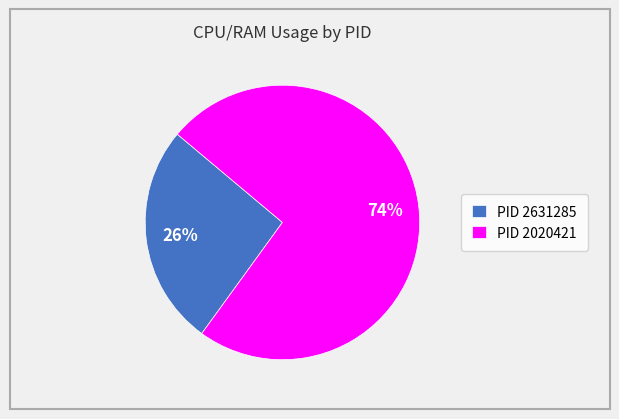

How many segments does this pie chart have?

2